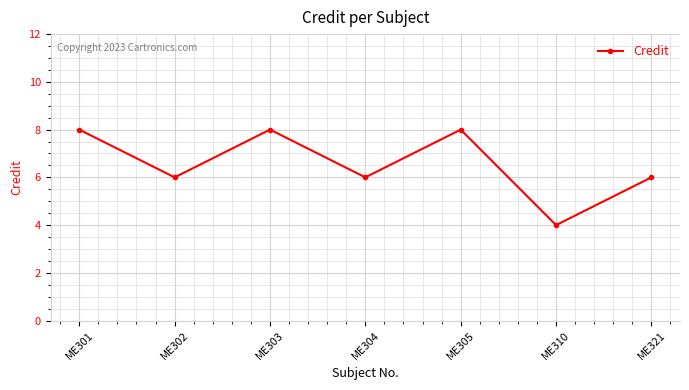

What is the maximum value shown in the chart?

8